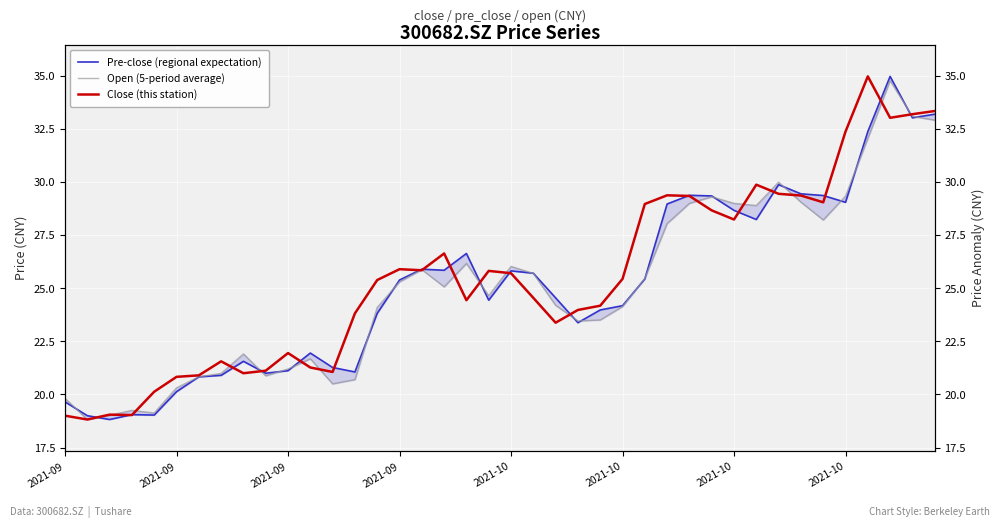

Is the value of Open (5-period average) at 30 greater than the value of Close (this station) at 38?

No